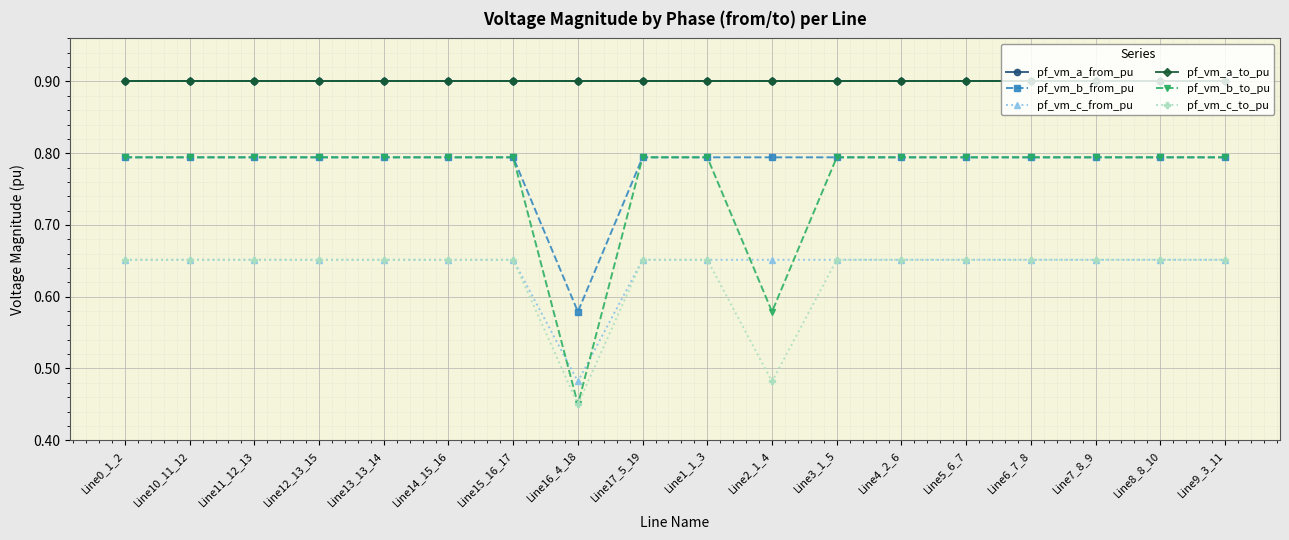

True or false: pf_vm_a_to_pu and pf_vm_b_to_pu intersect in this chart.

False